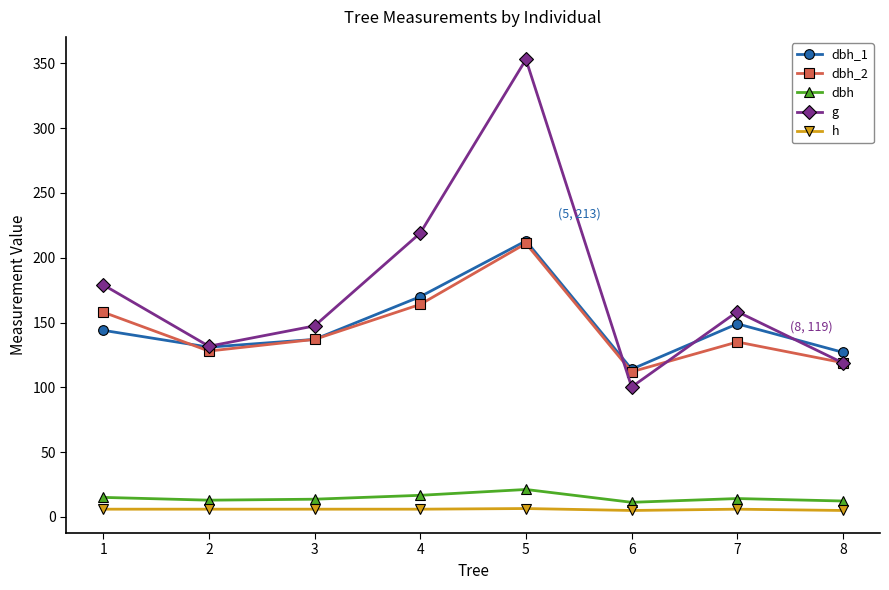

True or false: g and h intersect in this chart.

False